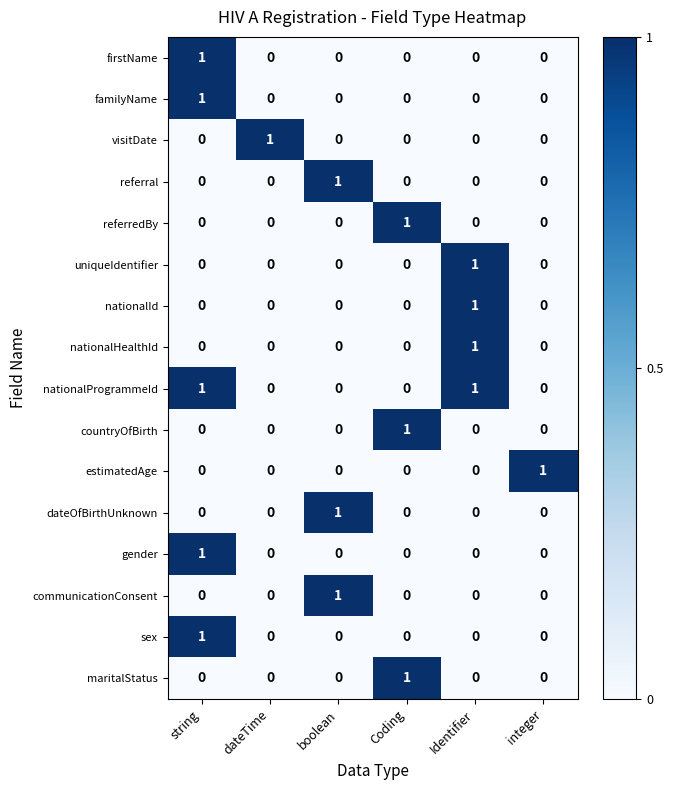

Count the nationalId values in the range 0 to 1.

6